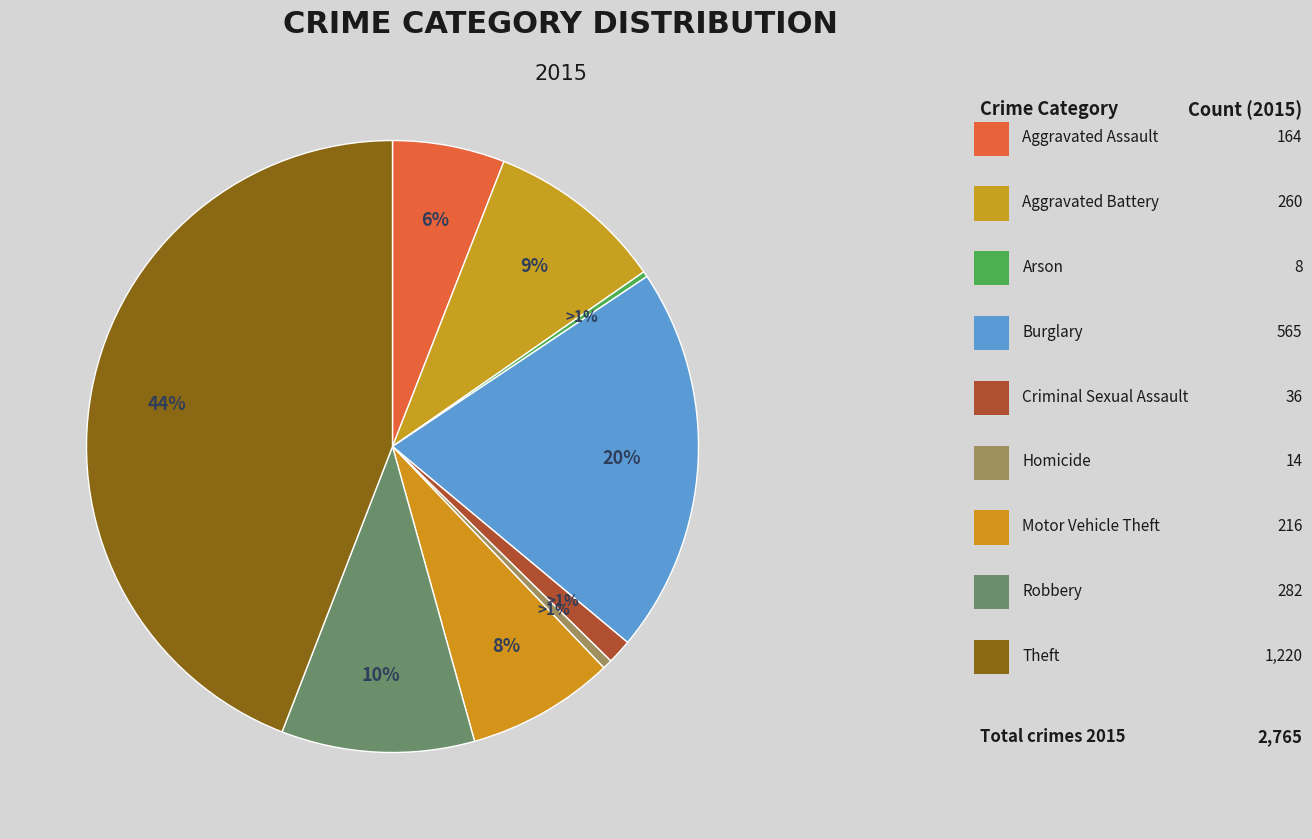

Is it true that Theft is 44% of the pie?

True